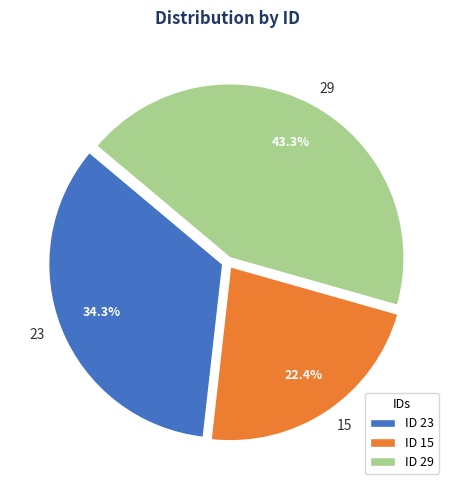

Combined, do 15 and 23 account for over 50%?

Yes